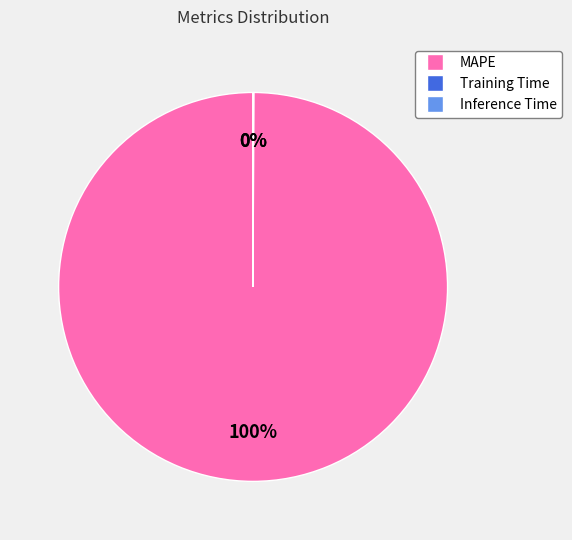

The MAPE slice represents 100% of the pie. True or false?

True